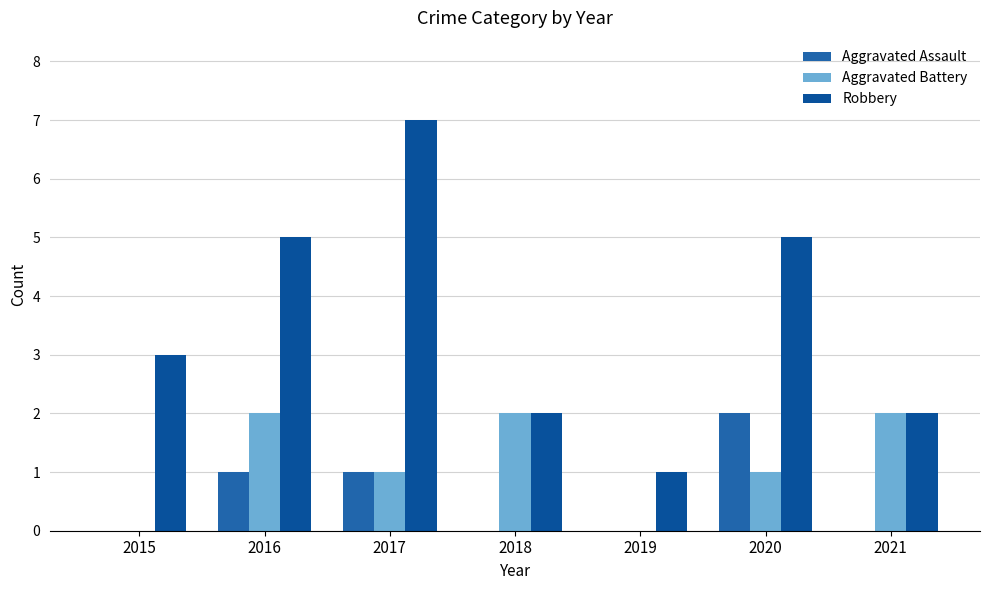

Which category has the lowest value across all series?

2015